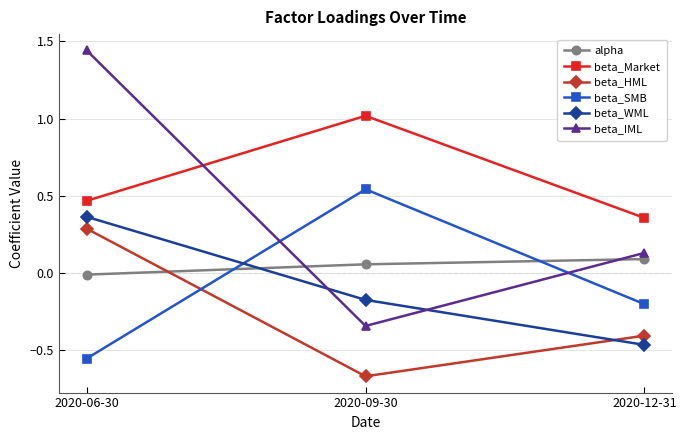

Where is beta_SMB nearest to the value 0?

2020-12-31